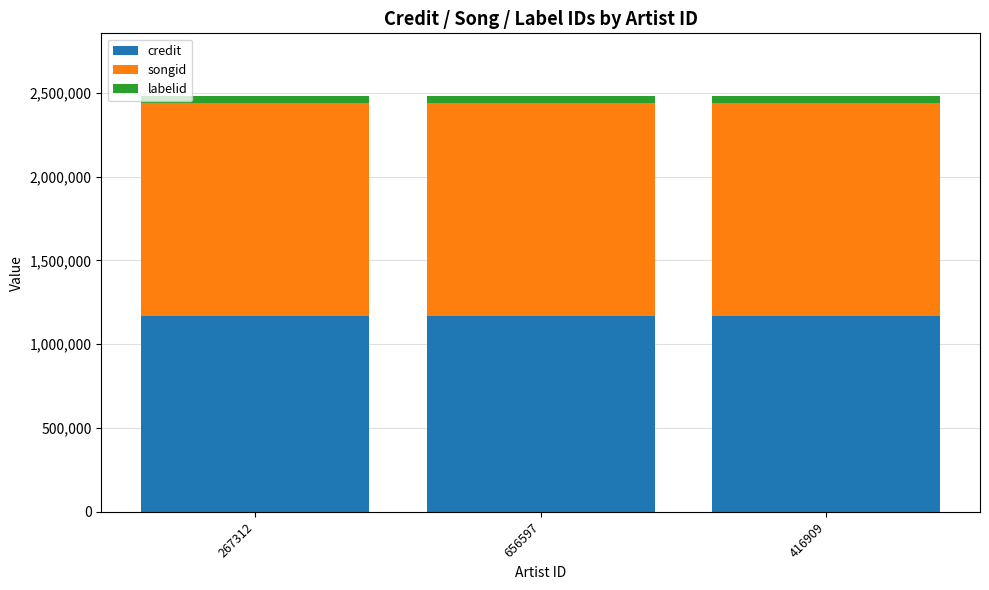

Is it true that credit equals 1169199 at 267312?

True